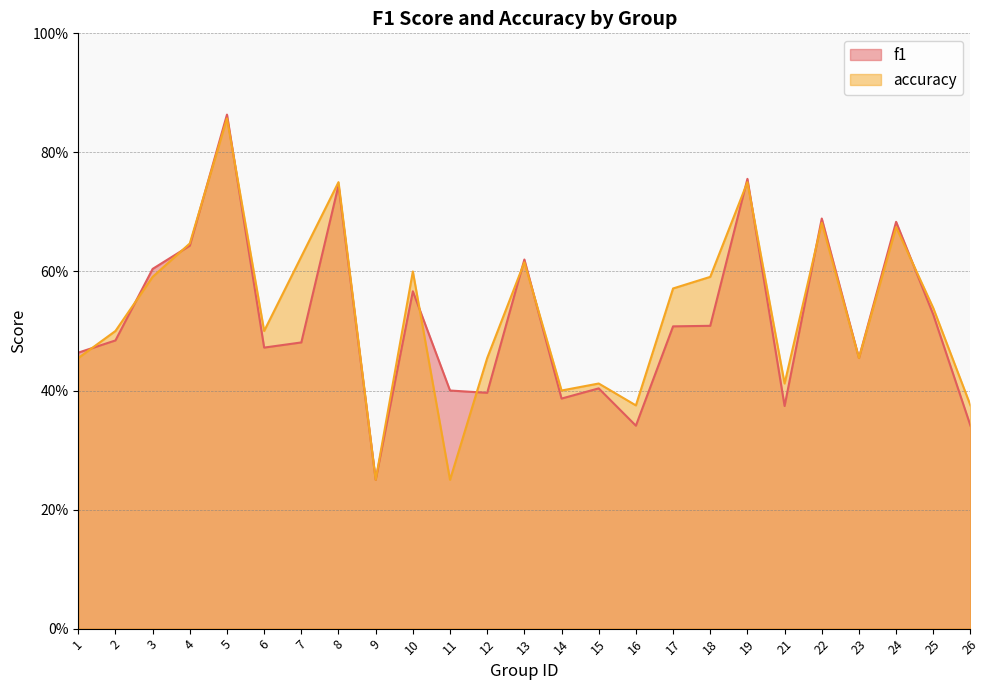

Which series ends up on top after the final intersection of accuracy and f1?

accuracy